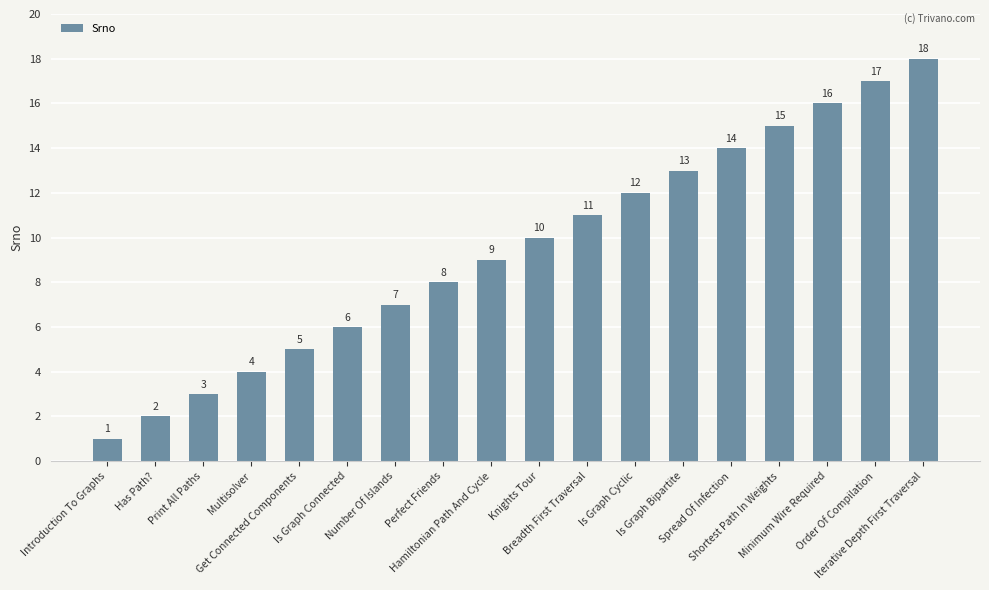

List the labels in order of value, largest first.

Iterative Depth First Traversal, Order Of Compilation, Minimum Wire Required, Shortest Path In Weights, Spread Of Infection, Is Graph Bipartite, Is Graph Cyclic, Breadth First Traversal, Knights Tour, Hamiltonian Path And Cycle, Perfect Friends, Number Of Islands, Is Graph Connected, Get Connected Components, Multisolver, Print All Paths, Has Path?, Introduction To Graphs